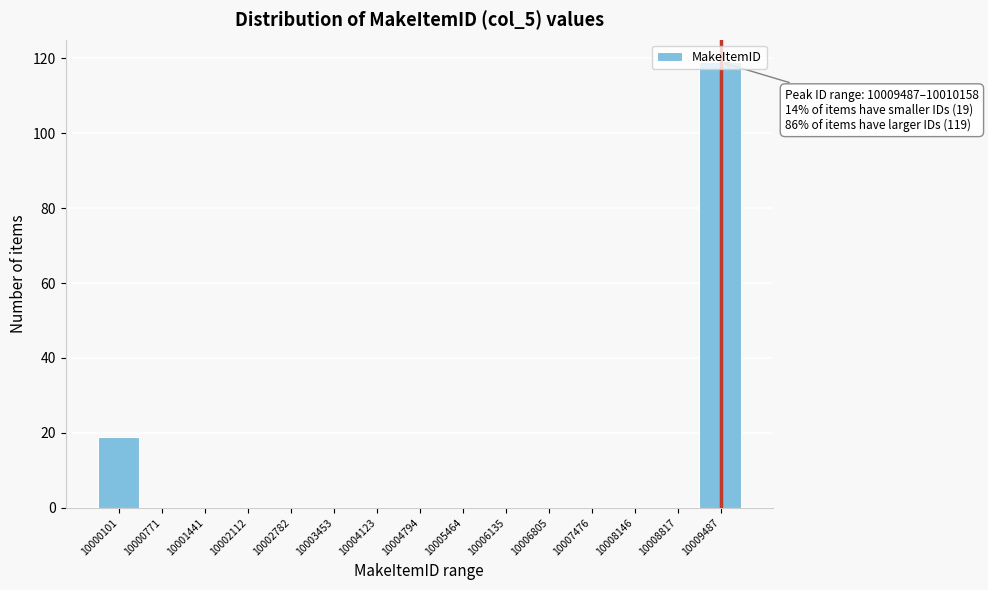

What is the change in value from 10000101 to 10005464?

-19